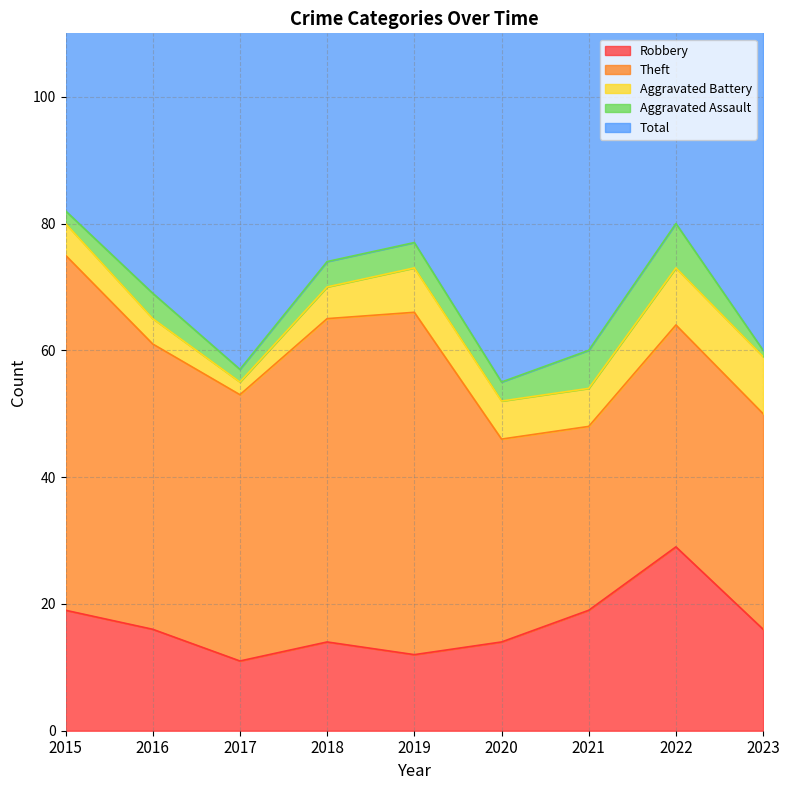

What is the greatest value displayed?

82